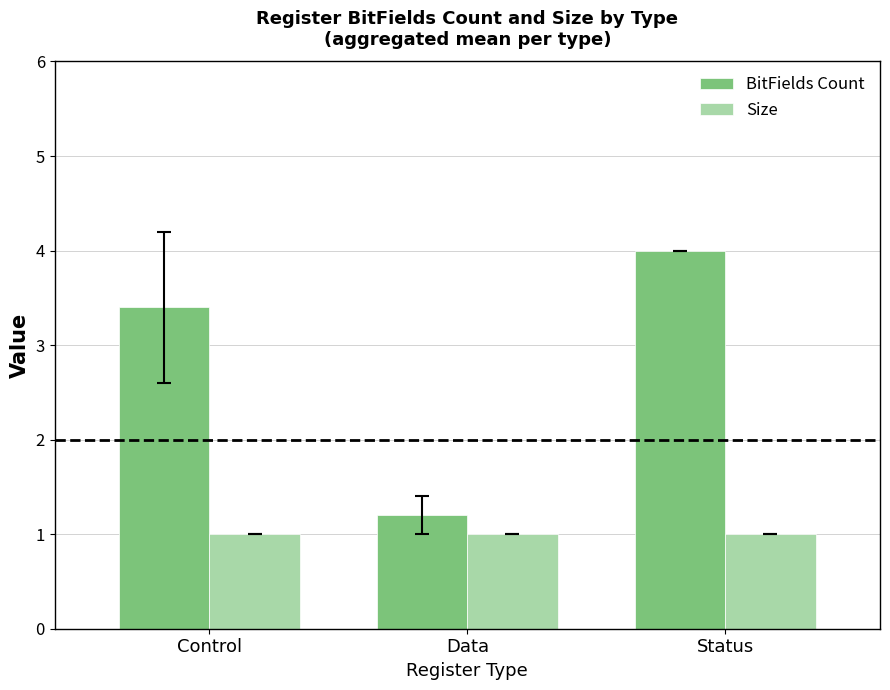

What is the sum of the BitFields Count values at Status and Data?

5.2